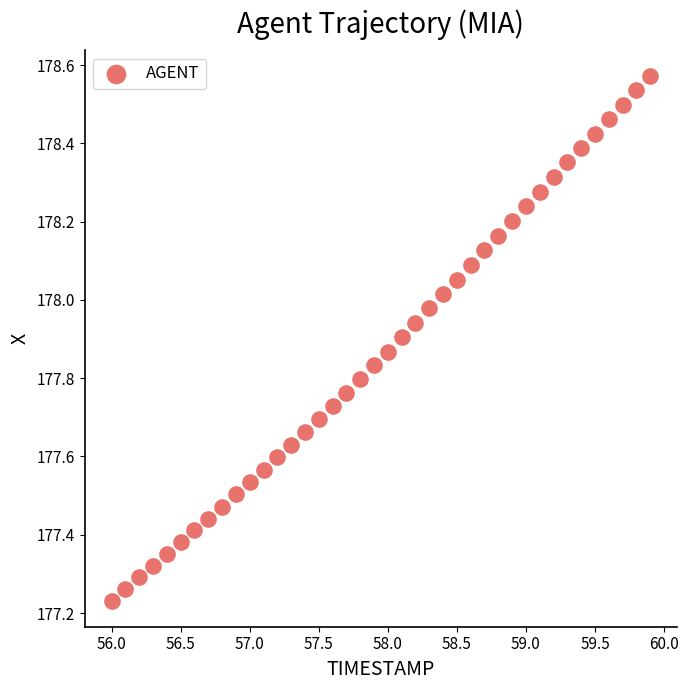

What is the range of Y values (max minus min)?

1.3